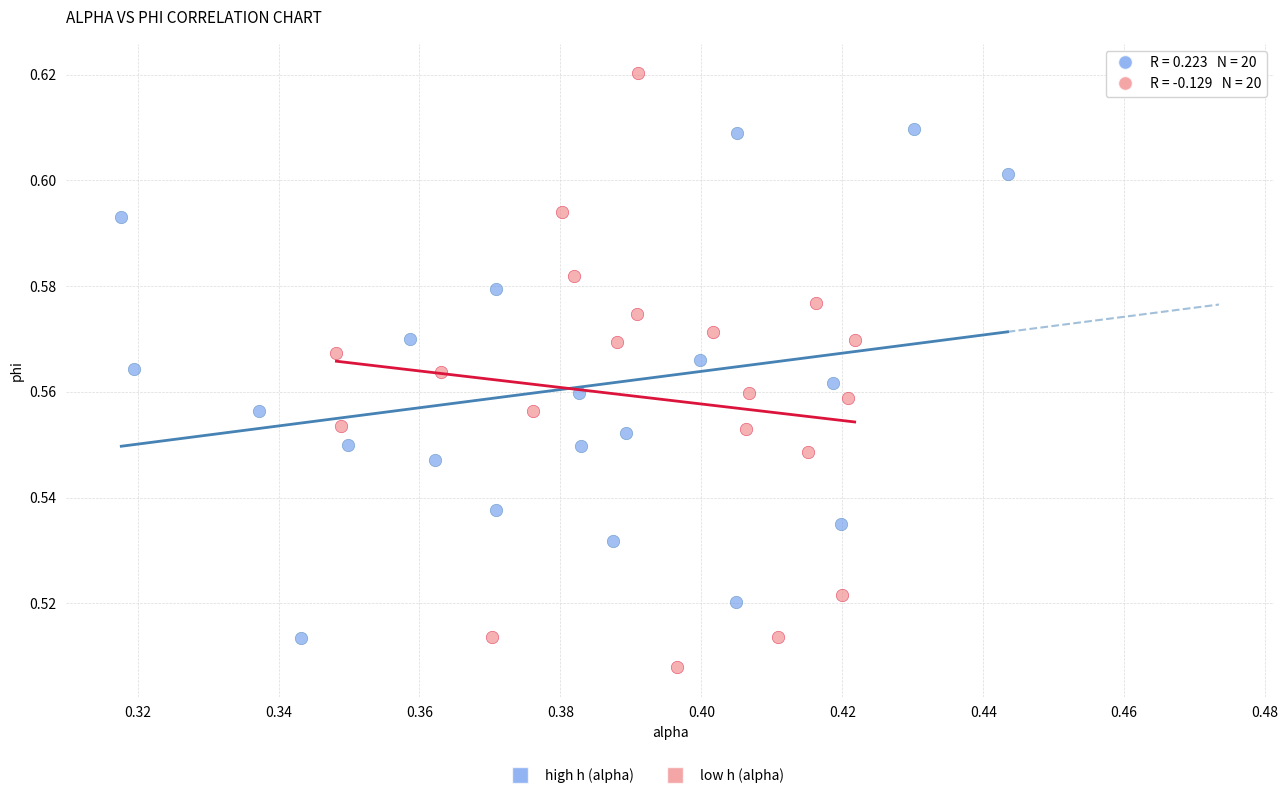

Which series reaches the maximum Y coordinate?

low h (alpha)